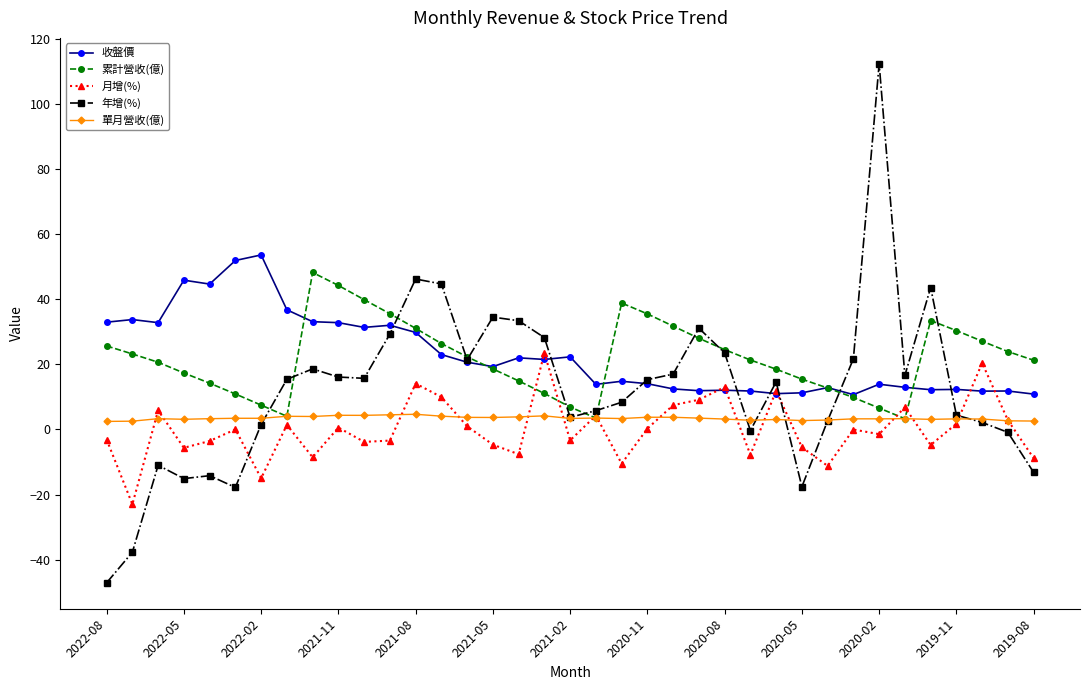

What is the maximum value shown in the chart?

112.3